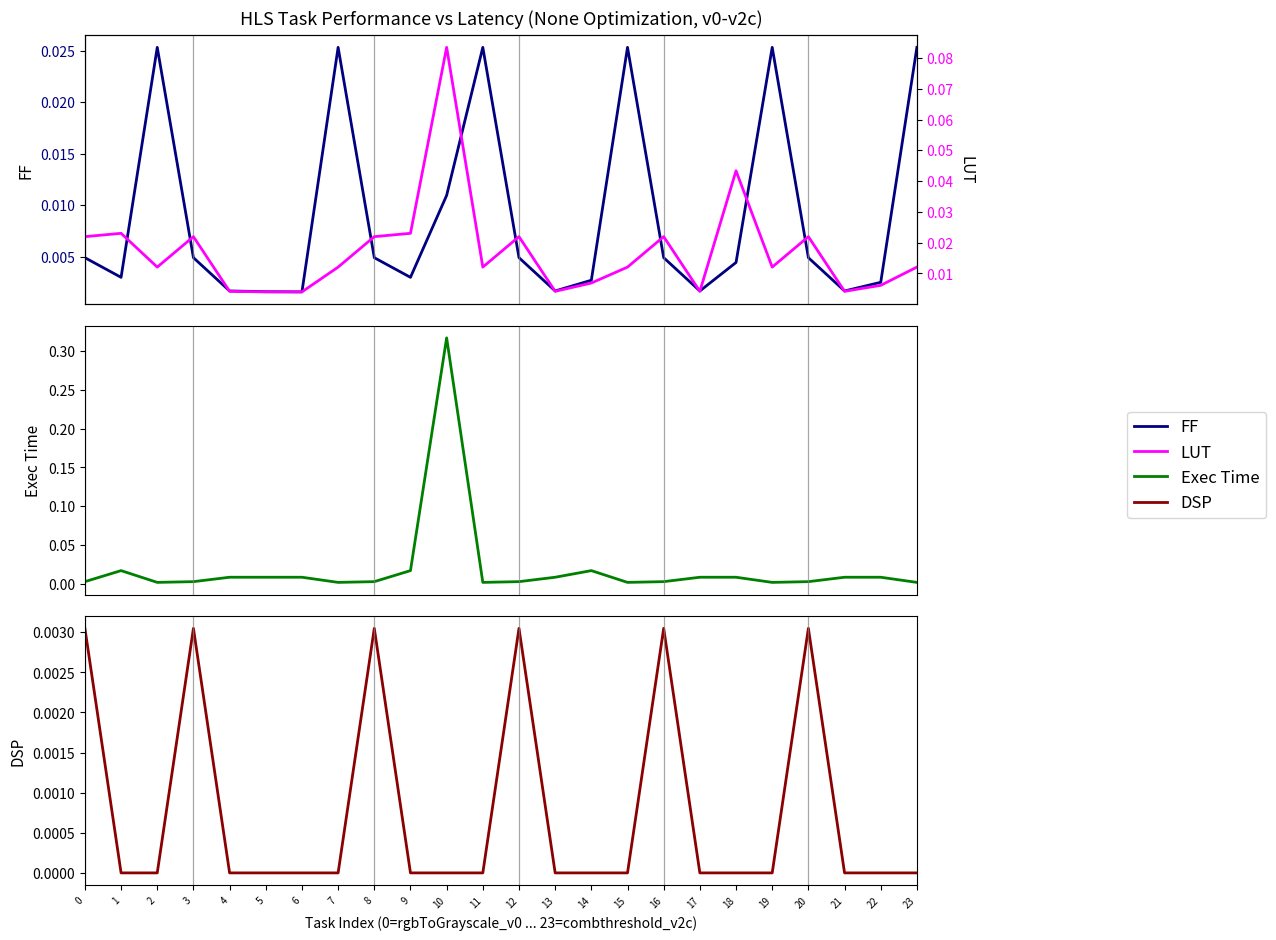

How many intersections are there between Exec Time and DSP?

11